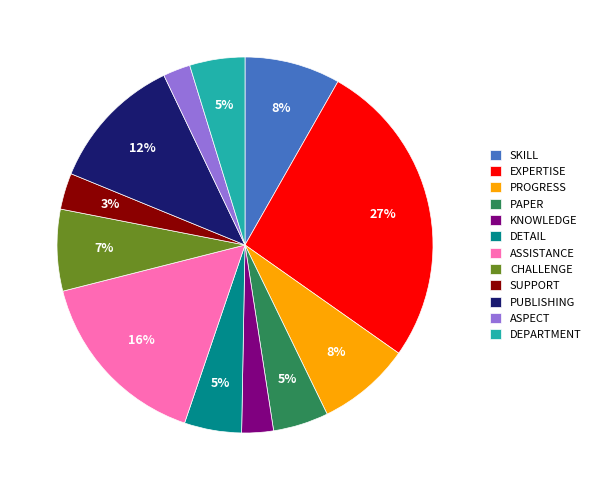

Is there any slice that represents more than half of the pie?

No